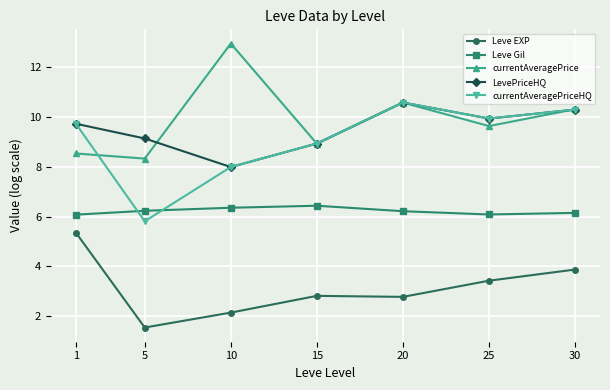

Count the number of data series in this chart.

5